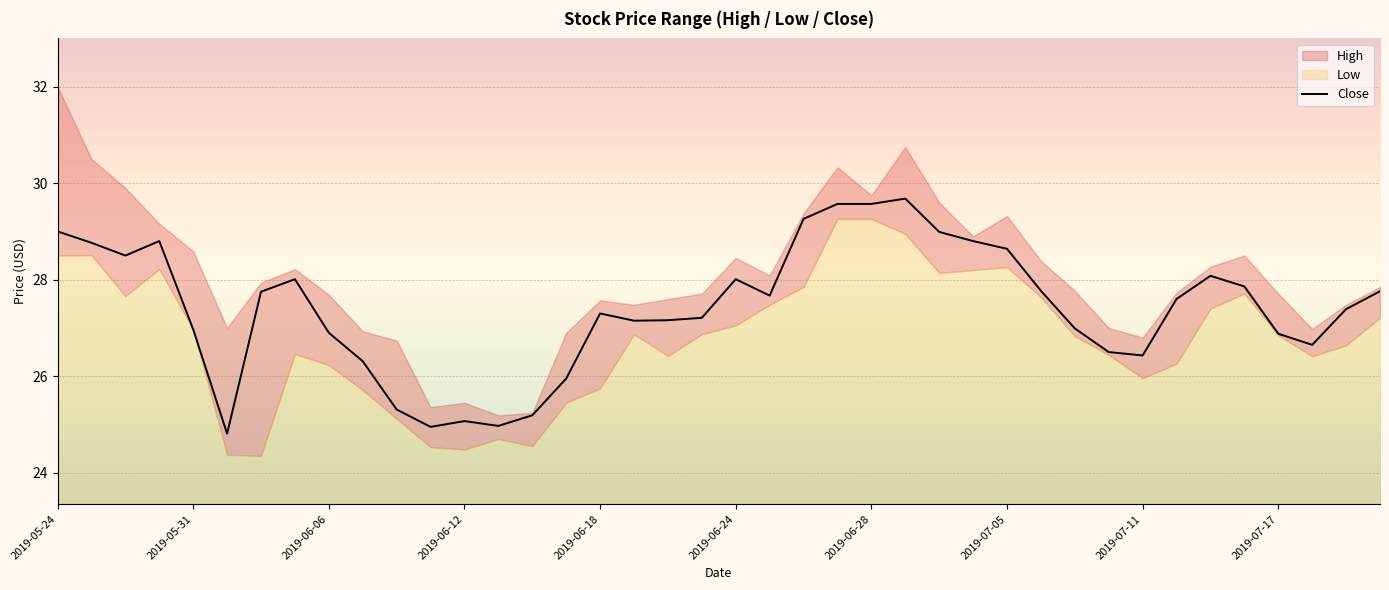

What is the sum of the values at 21 and 11?

52.6